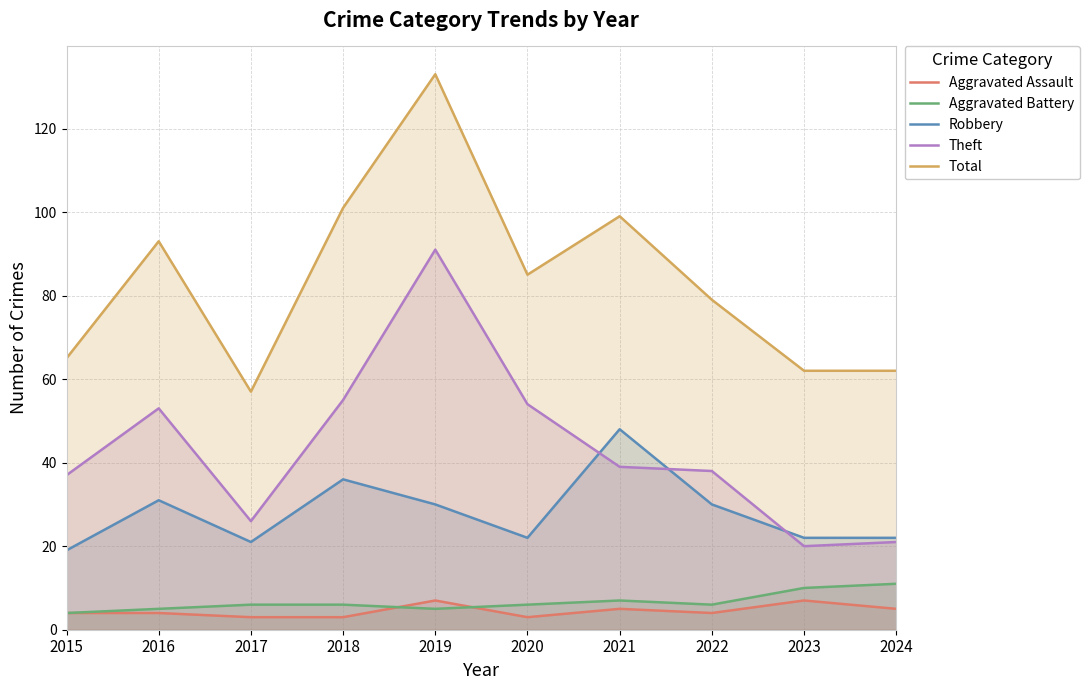

What is the difference between the Aggravated Assault values at 2023 and 2024?

2